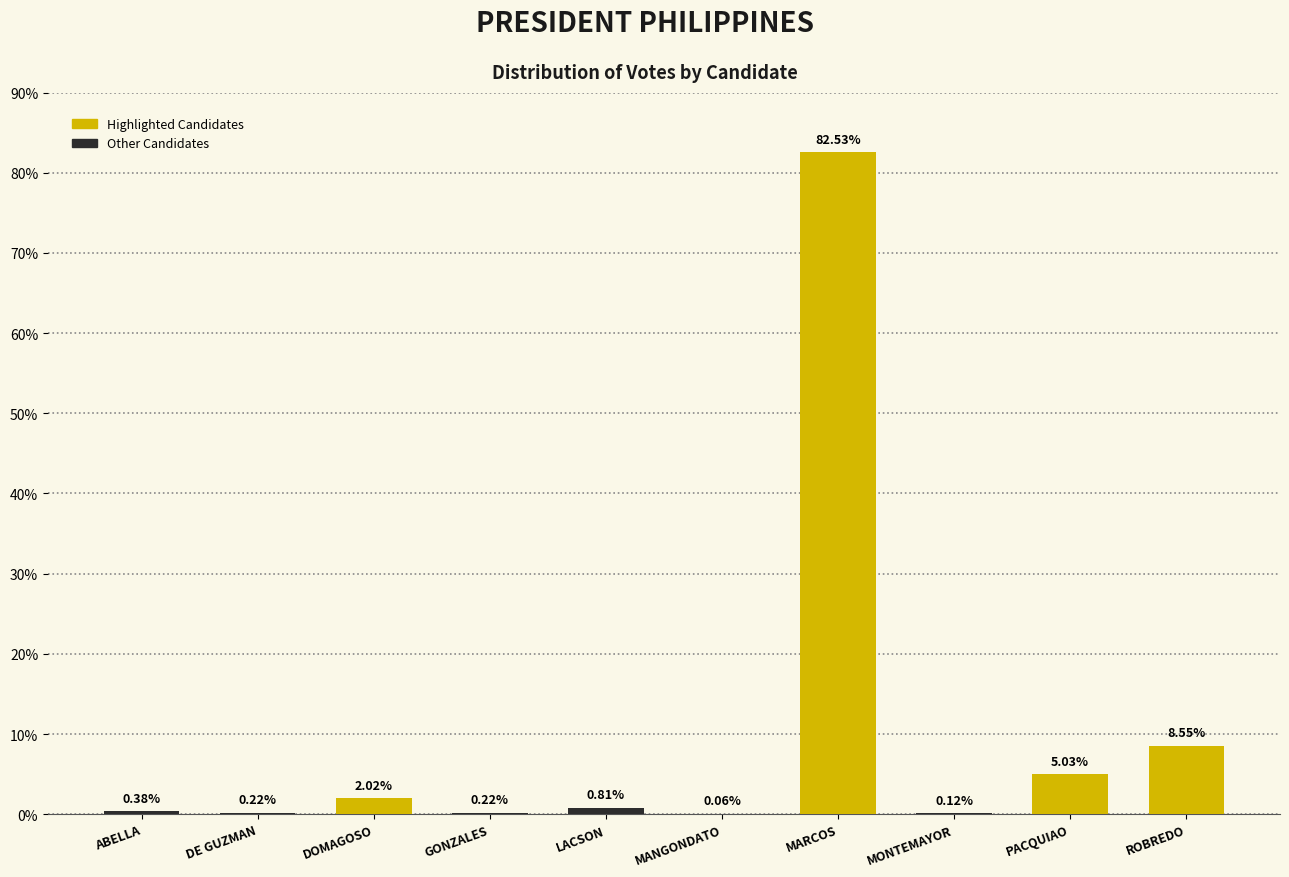

Where is the data nearest to the value 41?

ROBREDO